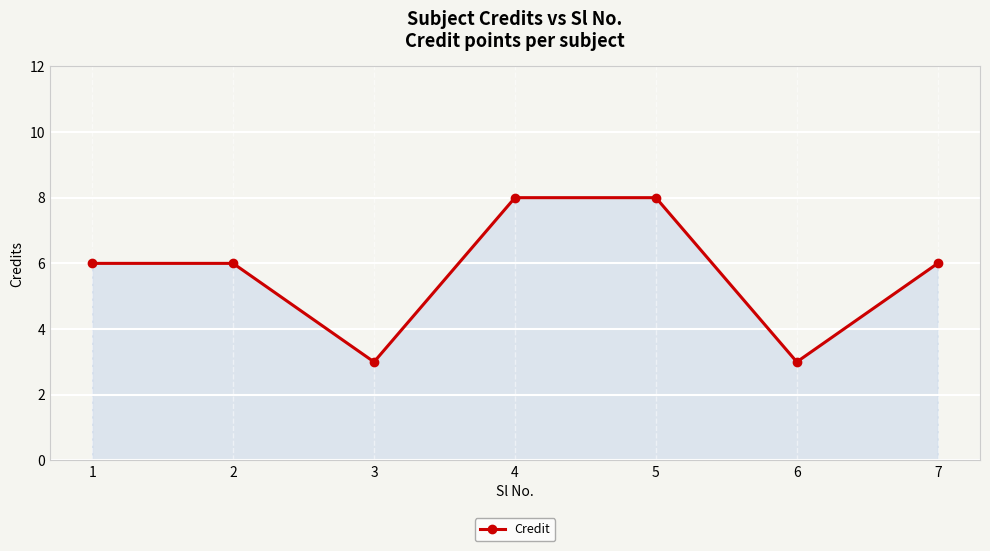

What is the average value?

6